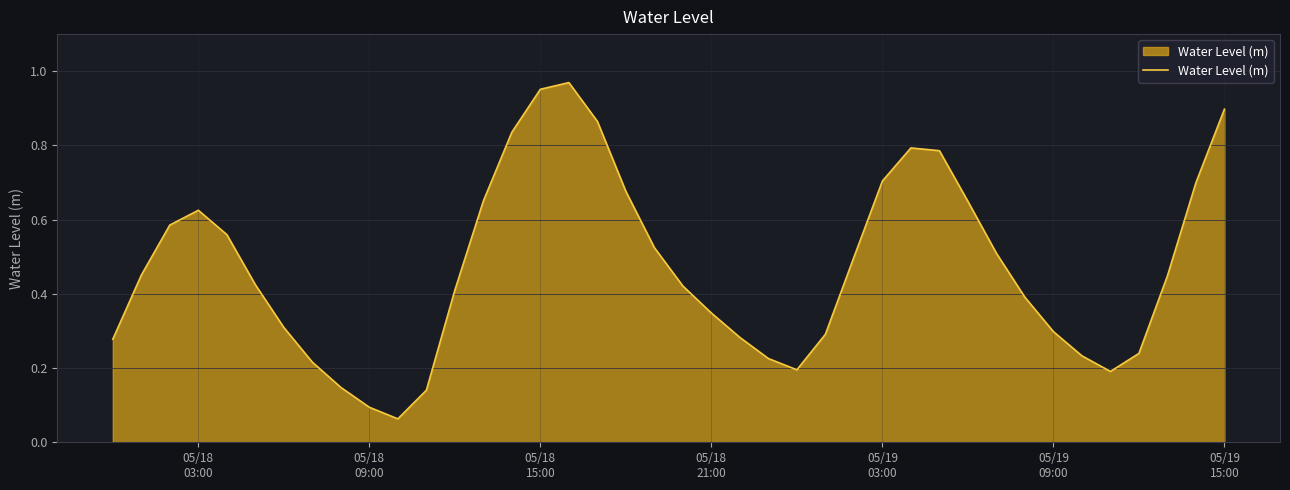

How many interior local valleys (lower than both neighbors) does the data have?

3